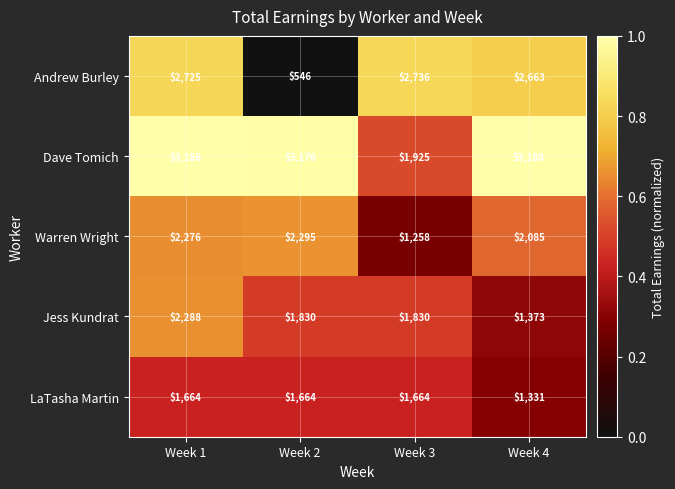

True or false: Andrew Burley has a value of 546 at Week 2.

True